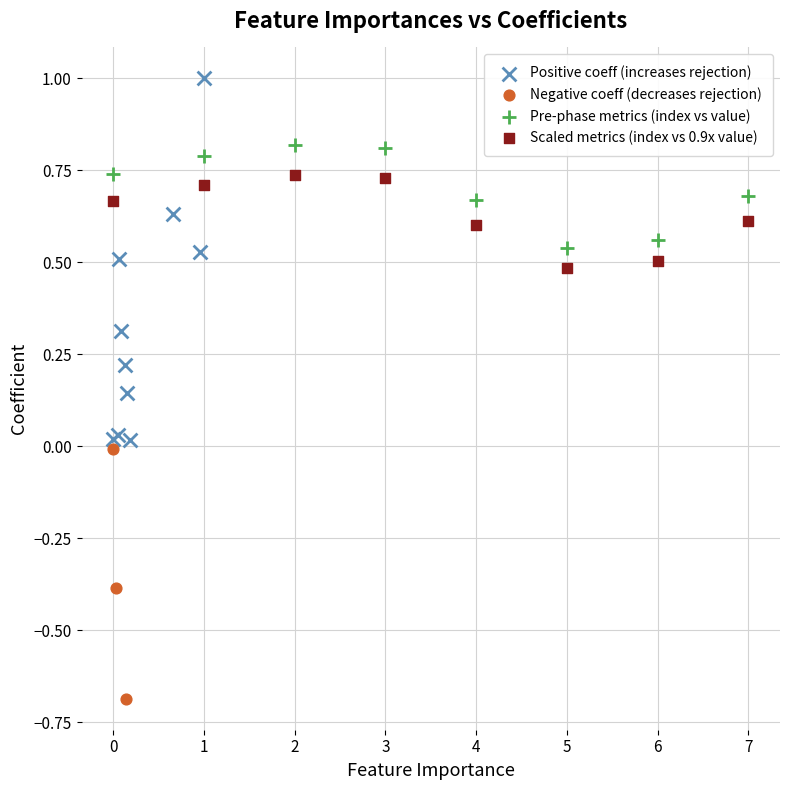

Which series contains the lowest Y value?

Negative coeff (decreases rejection)